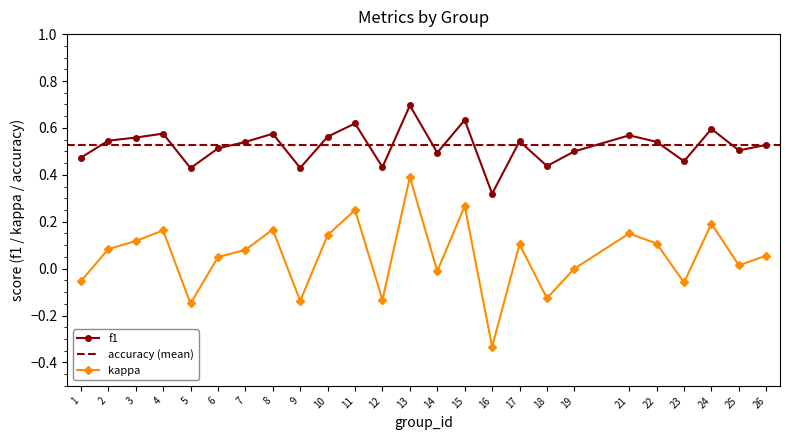

How many interior local peaks does the f1 series have?

8